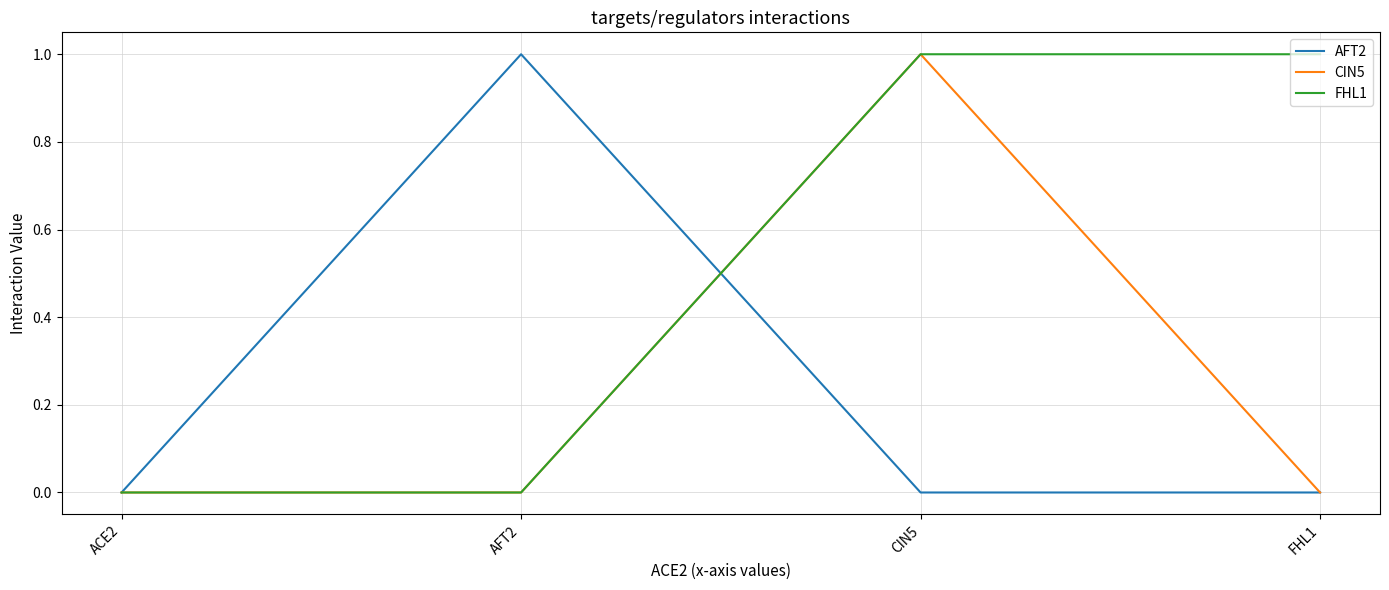

How many FHL1 values are between 0 and 1?

4